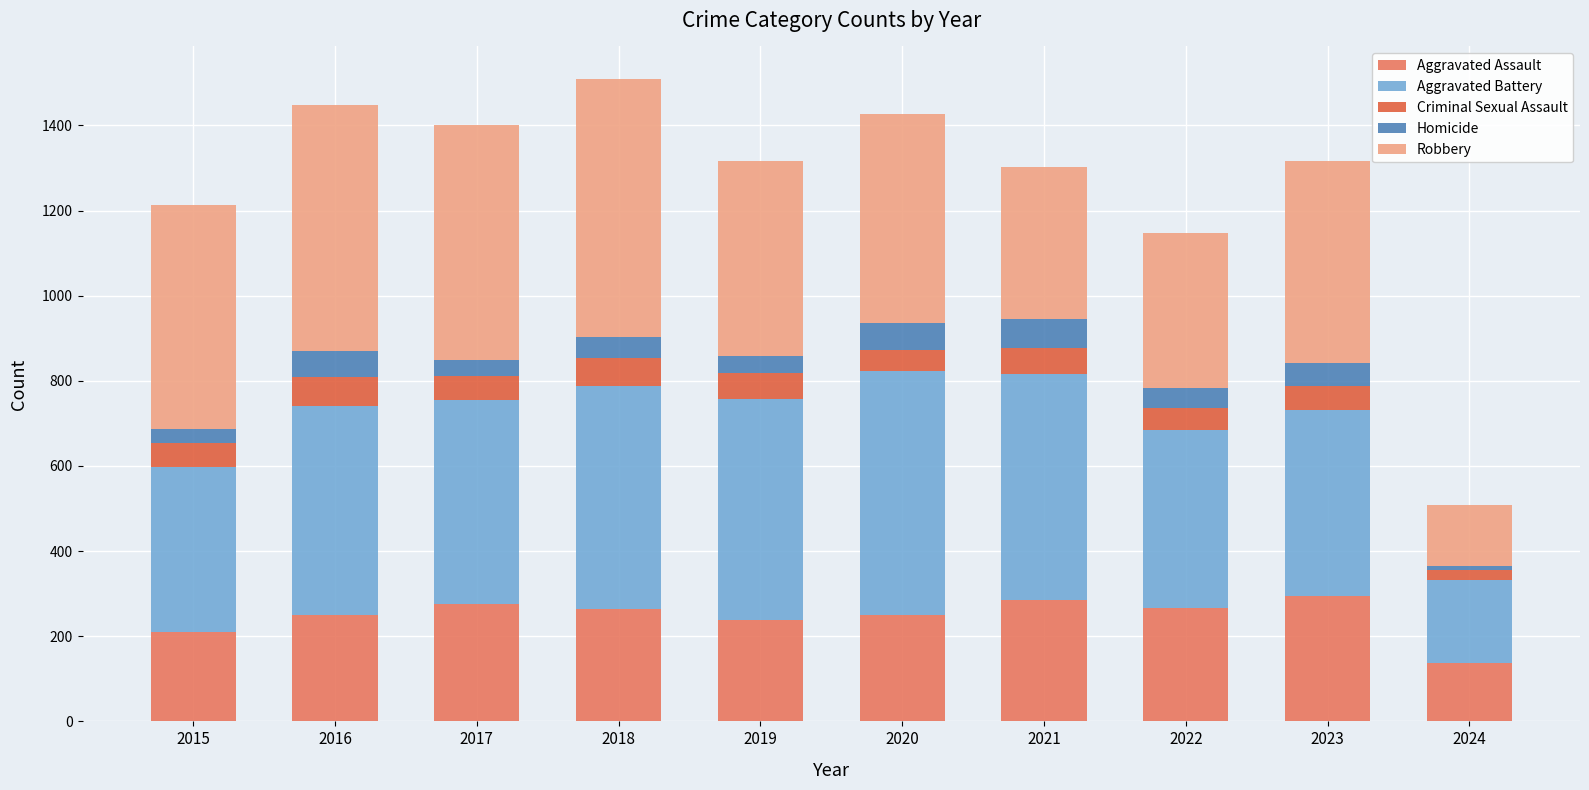

The value of Aggravated Assault at 2024 is 138. True or false?

True